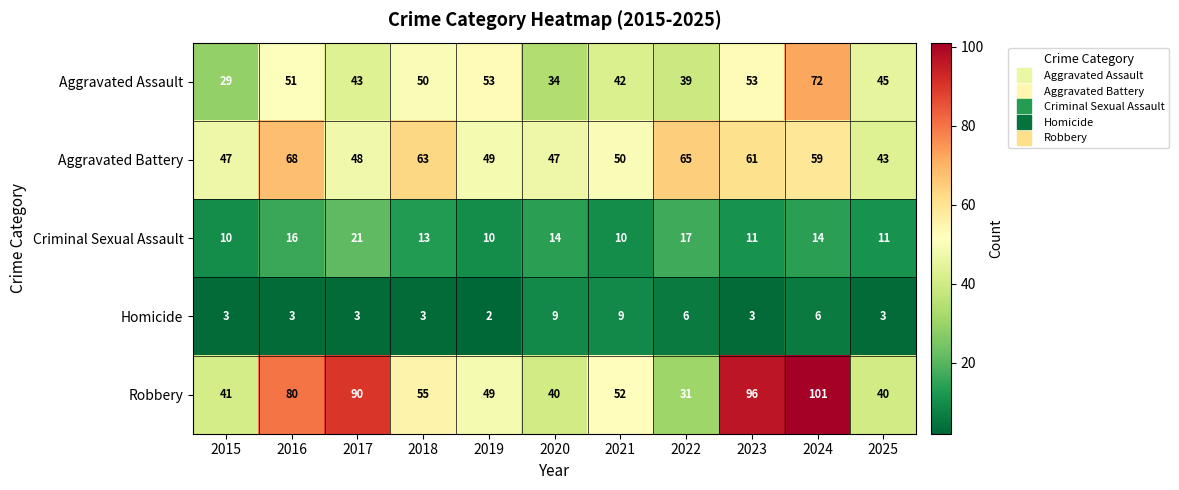

What is the total value across all series at 2020?

144